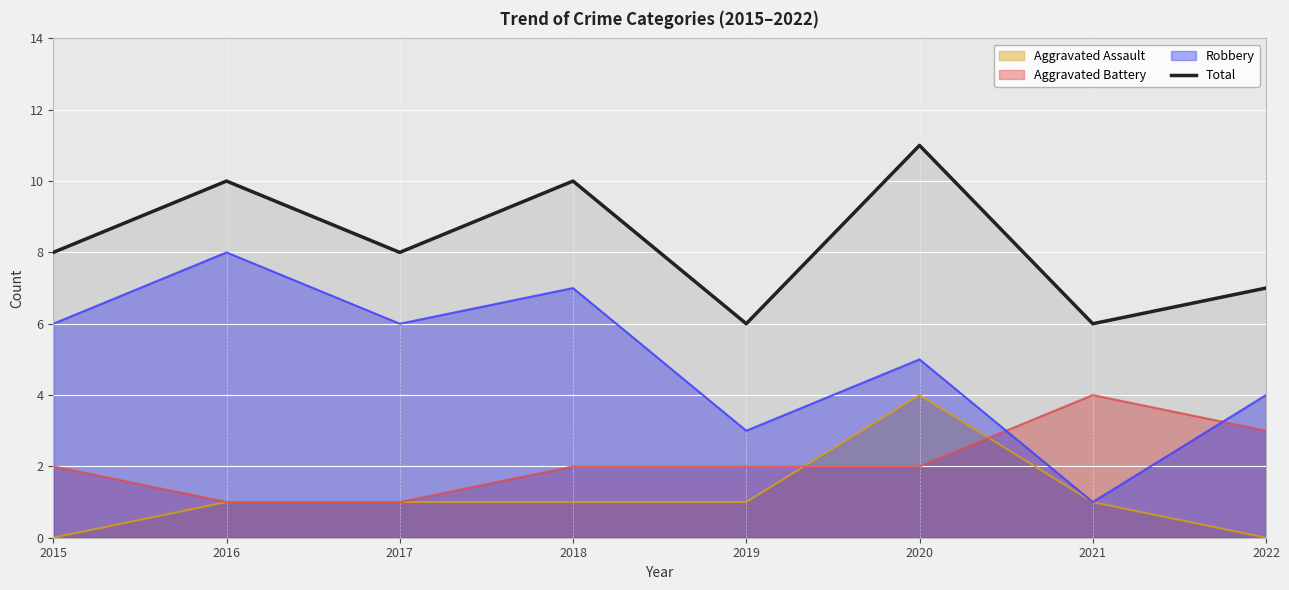

How many points are higher than both their immediate neighbors (excluding endpoints)?

3